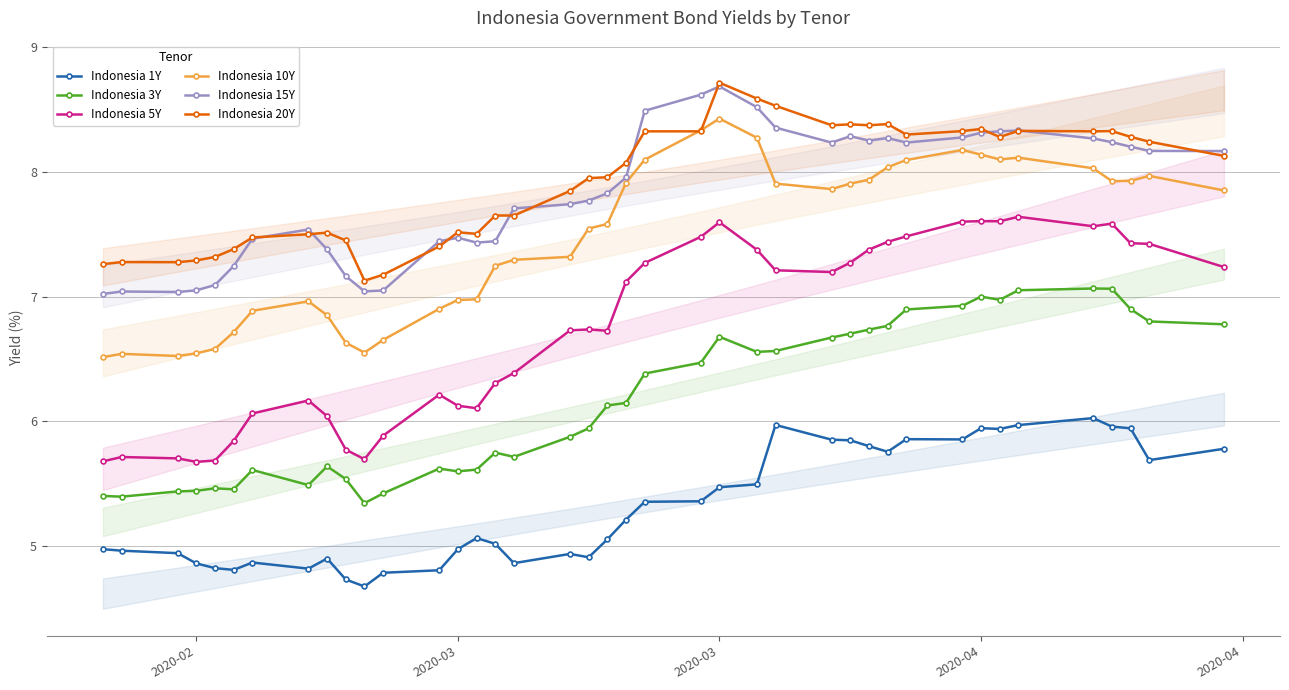

At how many categories does at least one series exceed 8?

20